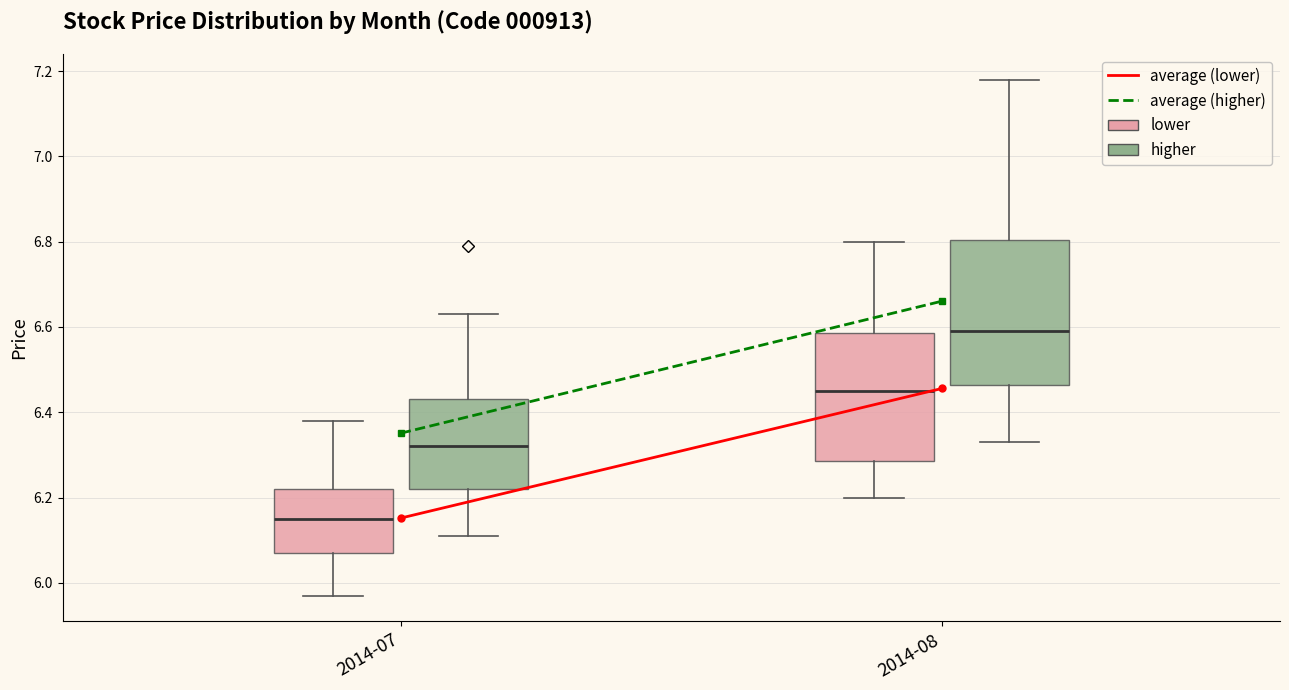

Which box is the tallest, from its lower edge to its upper edge?

2014-08 (higher)